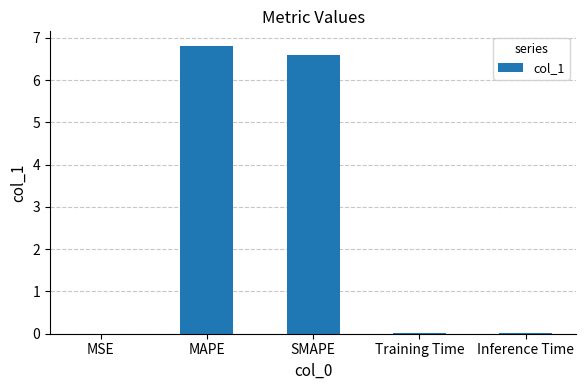

Between Inference Time and SMAPE, which is larger?

SMAPE